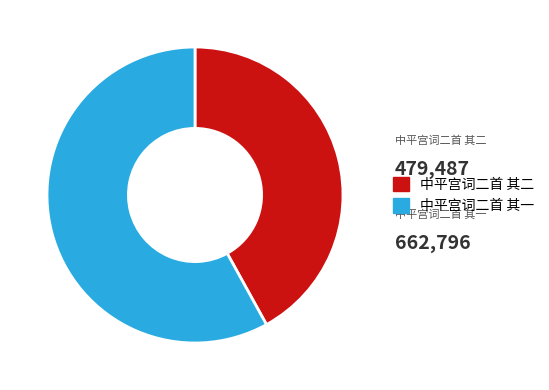

Is it true that 中平宫词二首 其一 is 58% of the pie?

True